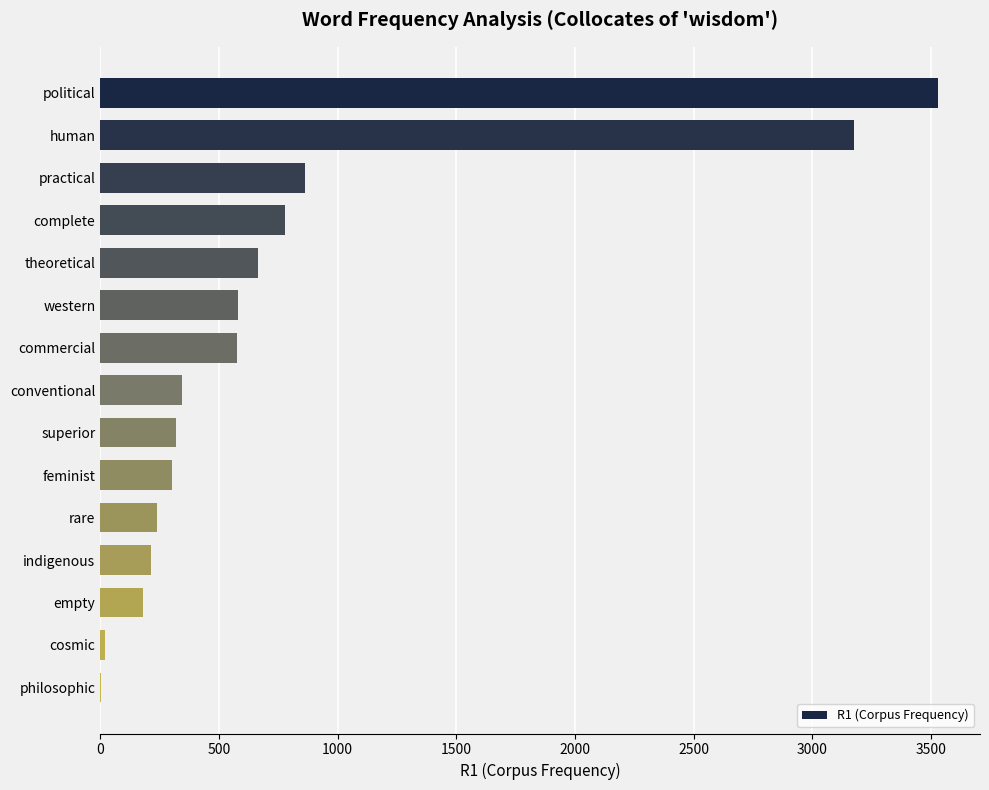

Between conventional and indigenous, which is larger?

conventional